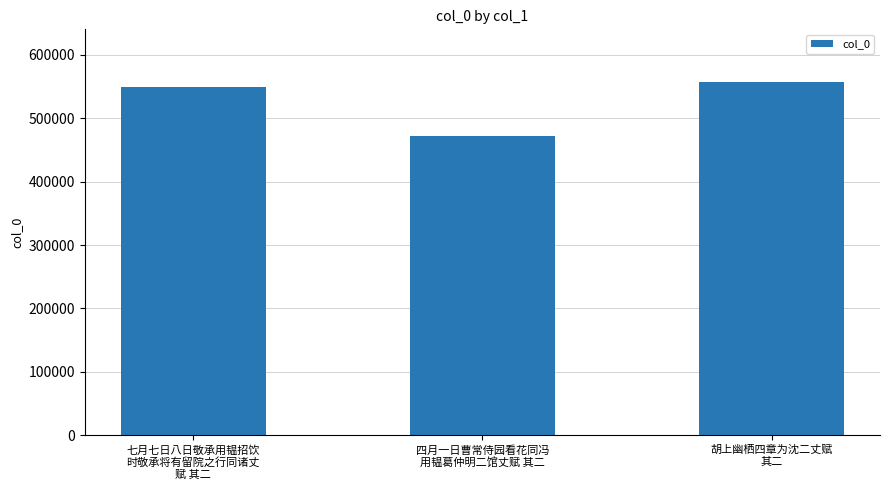

List the labels in order of value, largest first.

胡上幽栖四章为沈二丈赋
其二, 七月七日八日敬承用韫招饮
时敬承将有留院之行同诸丈
赋 其二, 四月一日曹常侍园看花同冯
用韫葛仲明二馆丈赋 其二